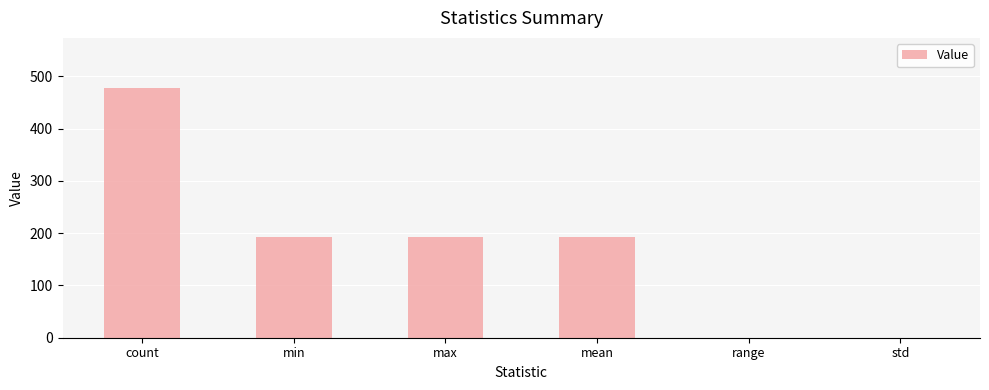

Between std and mean, which is larger?

mean